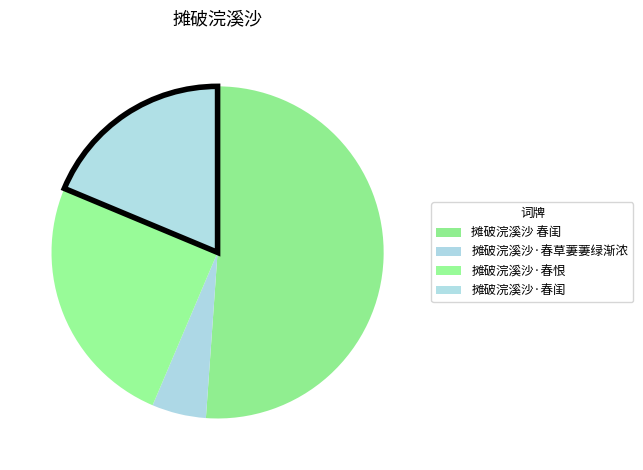

Count the number of slices in the pie.

4